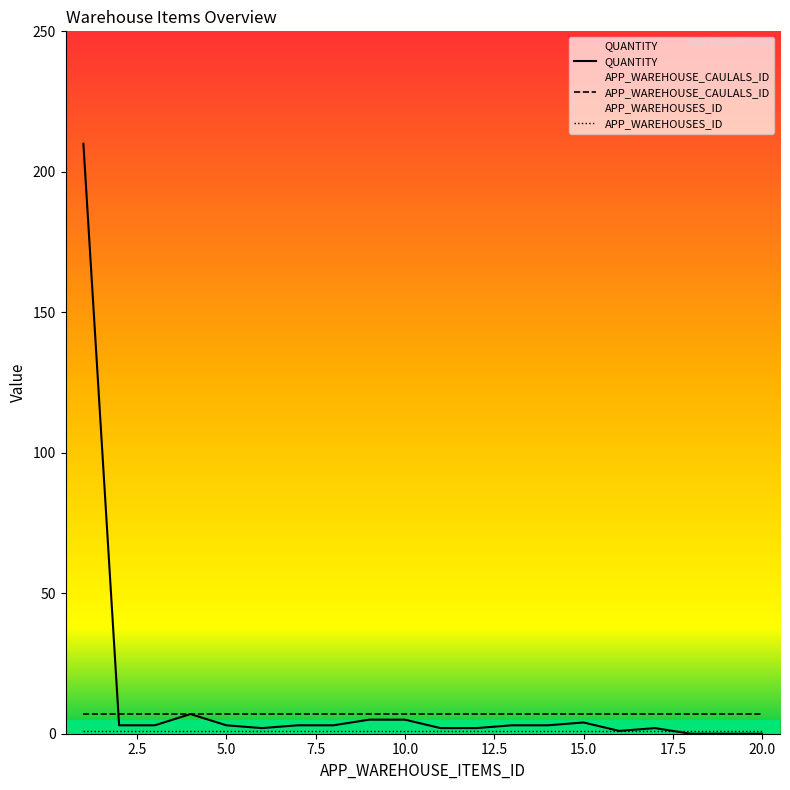

Reading left to right, transcribe all the data shown in this chart.

QUANTITY: 210	3	3	7	3	2	3	3	5	5	2	2	3	3	4	1	2	0	0	0
APP_WAREHOUSE_CAULALS_ID: 7	7	7	7	7	7	7	7	7	7	7	7	7	7	7	7	7	7	7	7
APP_WAREHOUSES_ID: 1	1	1	1	1	1	1	1	1	1	1	1	1	1	1	1	1	1	1	1